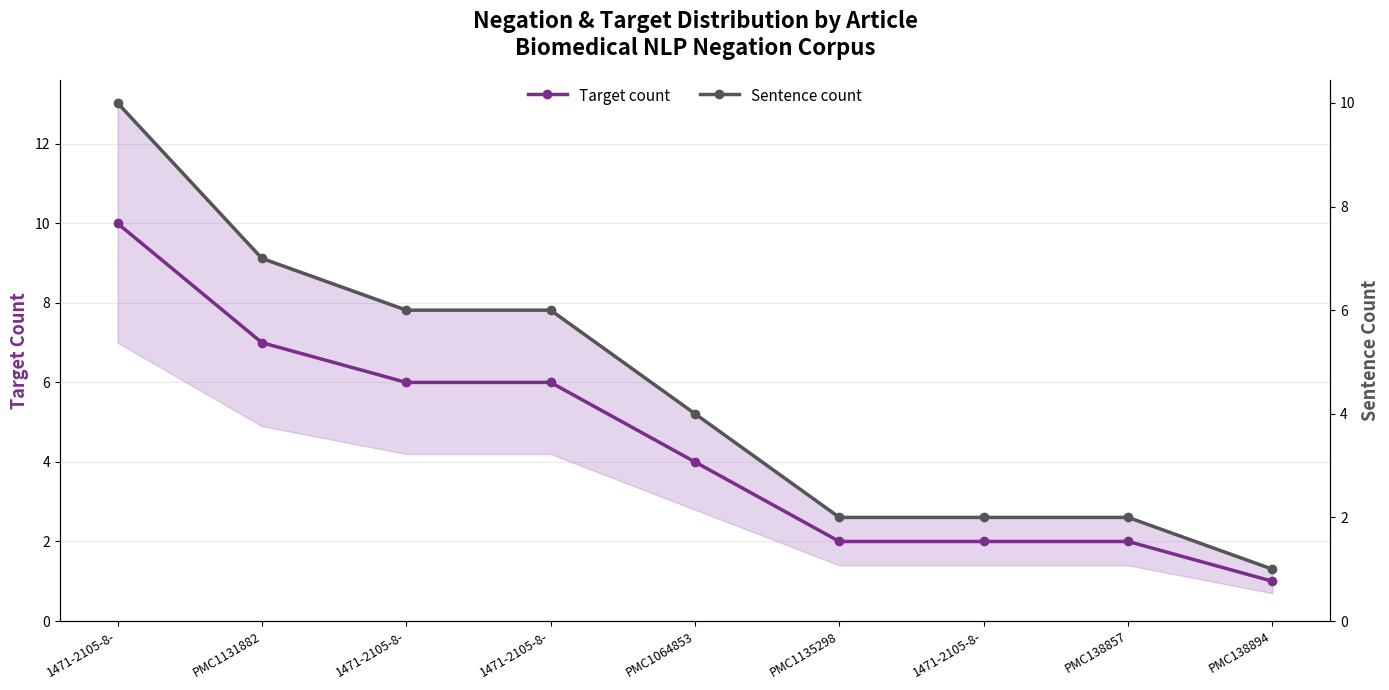

List the series in order of their peak value, highest first.

Target count, Sentence count